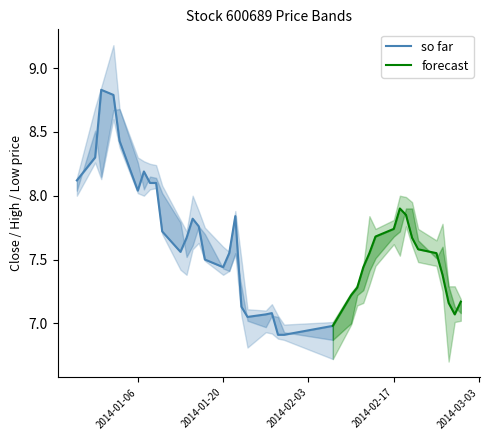

What is the value of the open point at the 30th from the left?

7.5